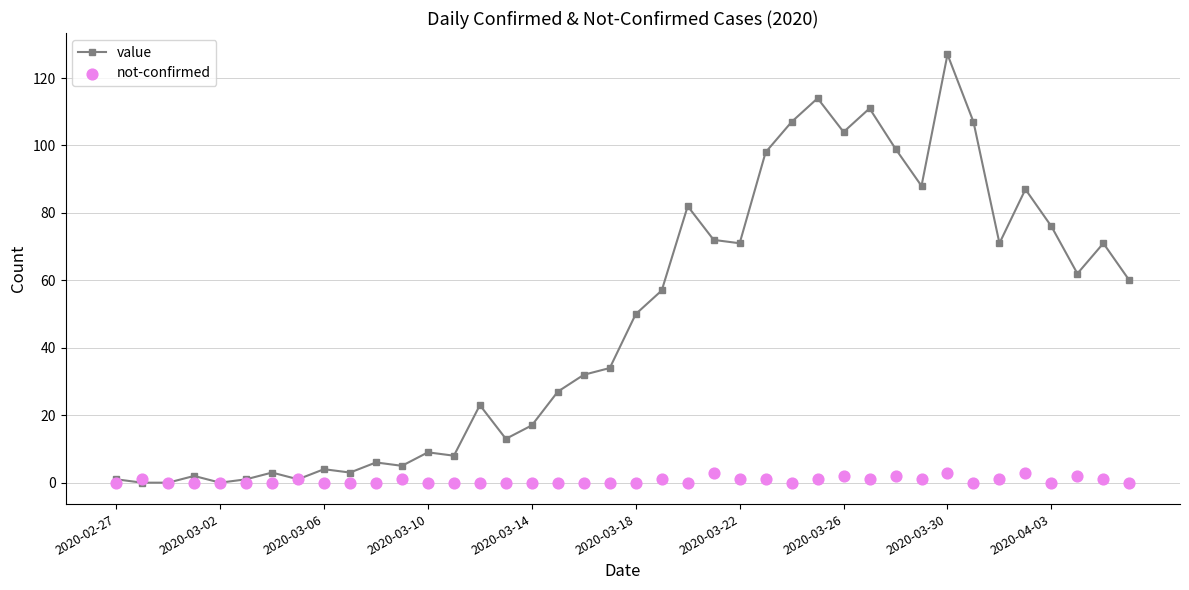

What are all the series names shown in the legend?

value, not-confirmed